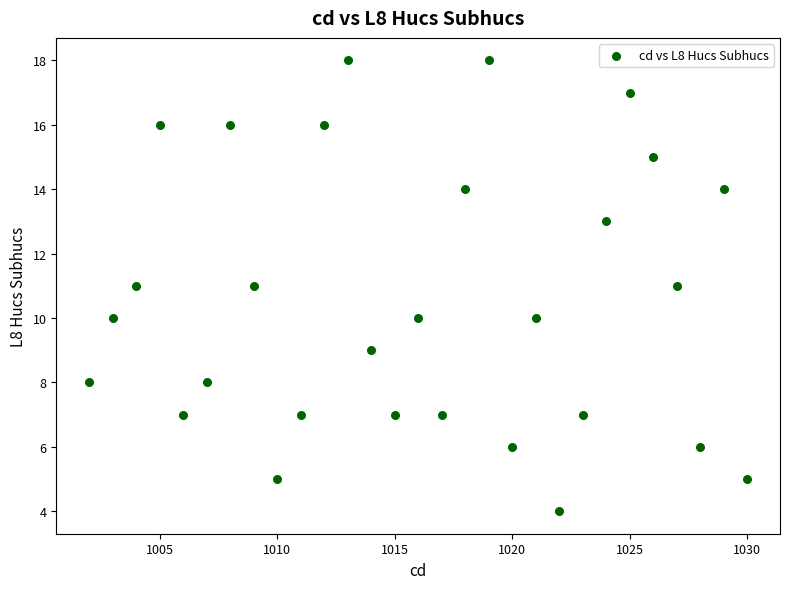

What is the range of Y values (max minus min)?

14